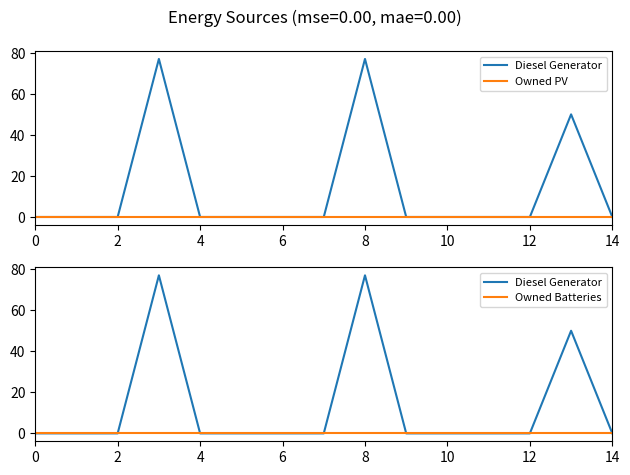

The value of Diesel Generator at 8 is 0.0. True or false?

False